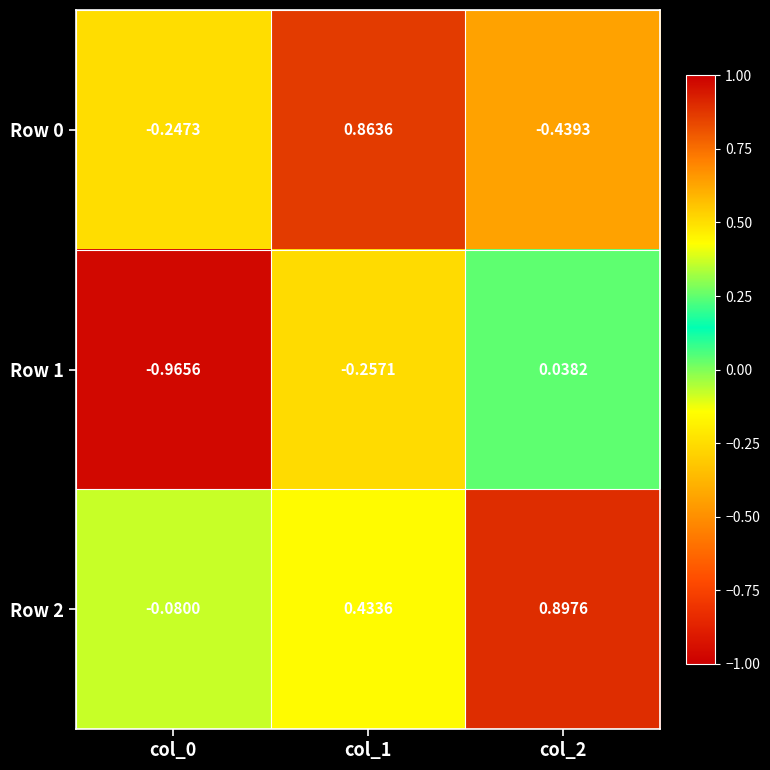

Is the value of Row 2 at col_2 greater than the value of Row 0 at col_0?

Yes